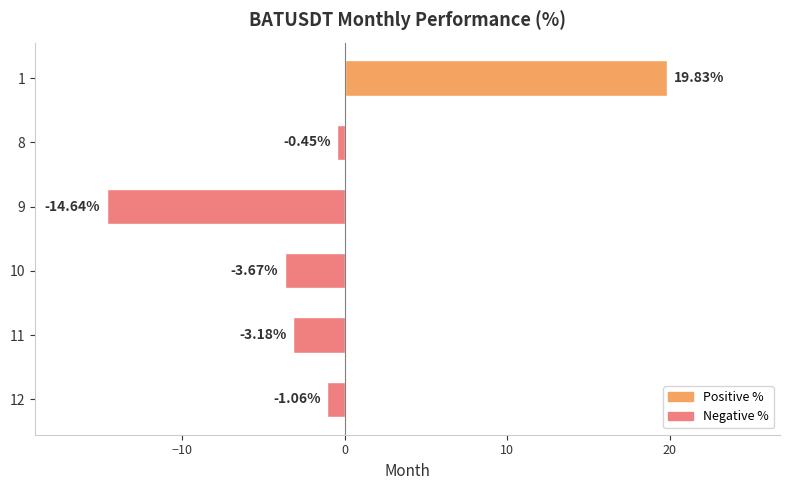

What is the sum of all values?

-3.2